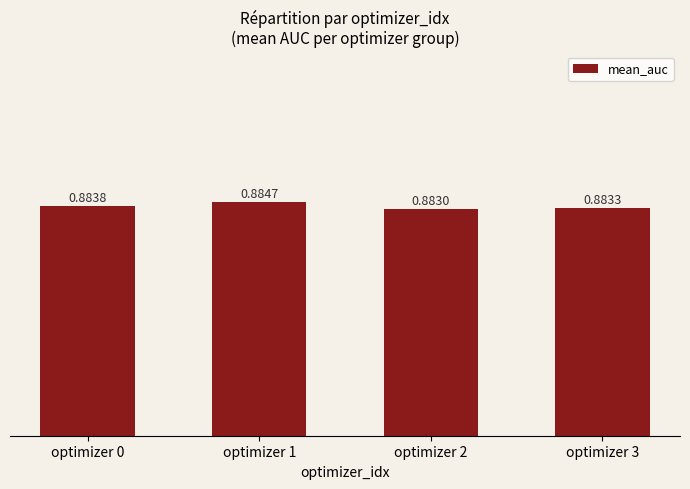

Between optimizer 2 and optimizer 0, which is larger?

optimizer 0